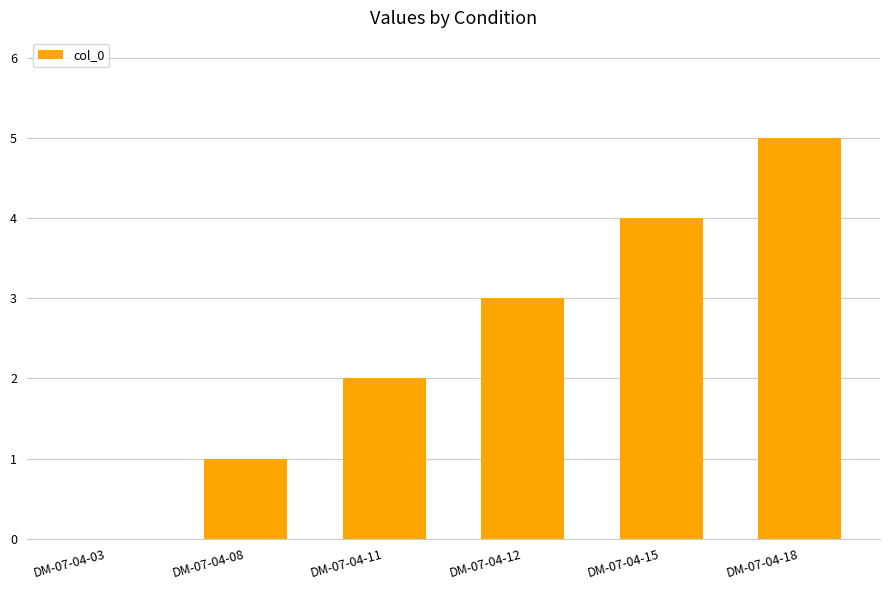

Count the values in the range 1 to 4.

4